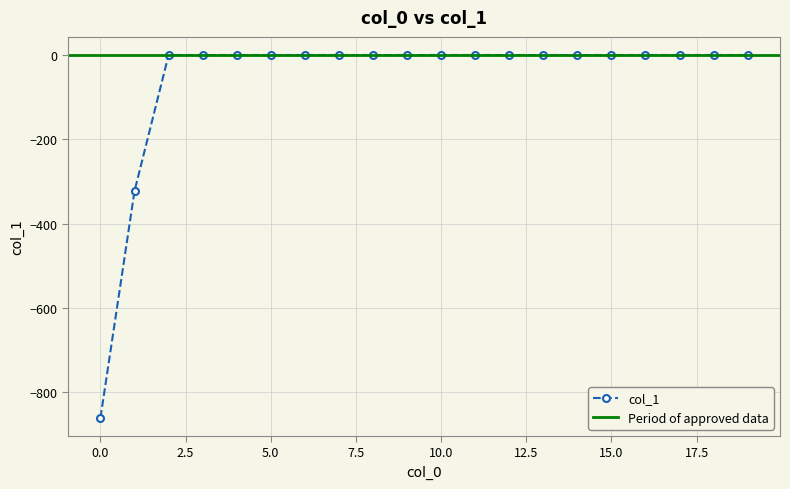

Is this an area chart (filled region under the line)?

No